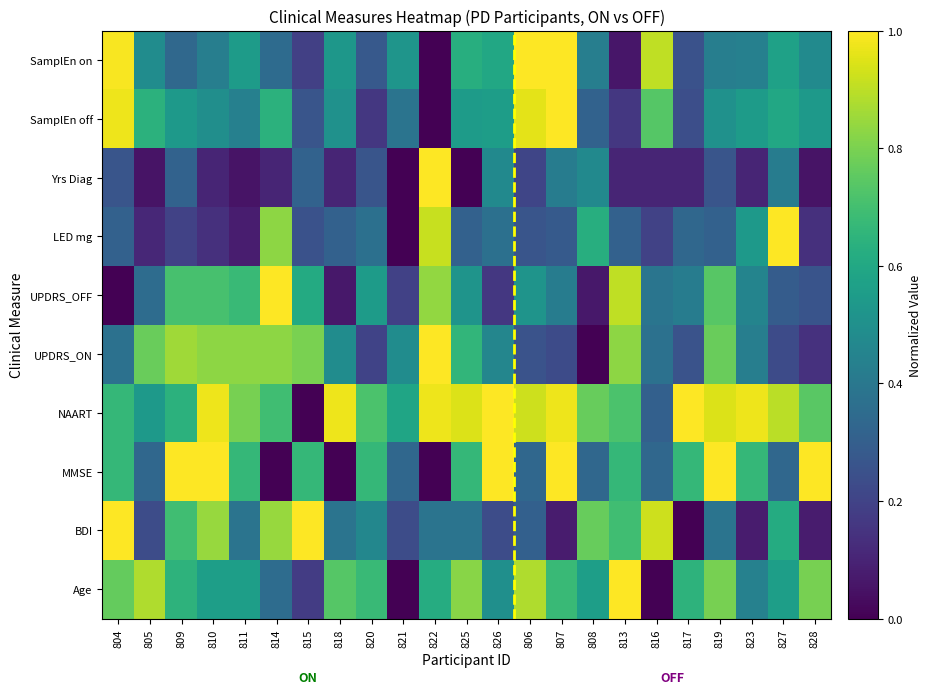

What is the maximum value shown in the chart?

1.0